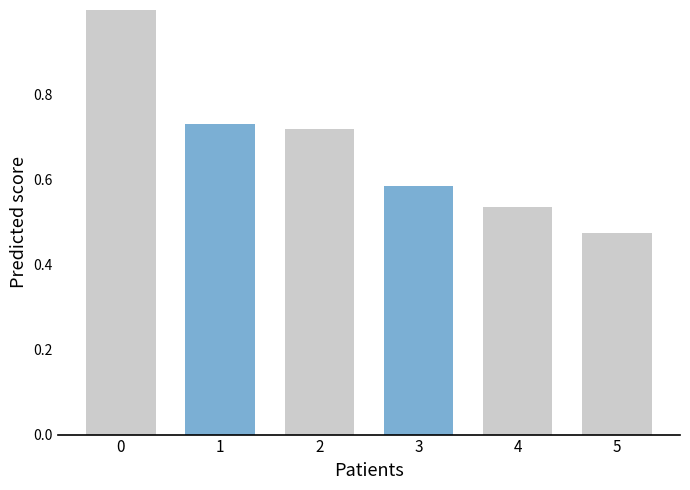

At which label is the value closest to 0?

5